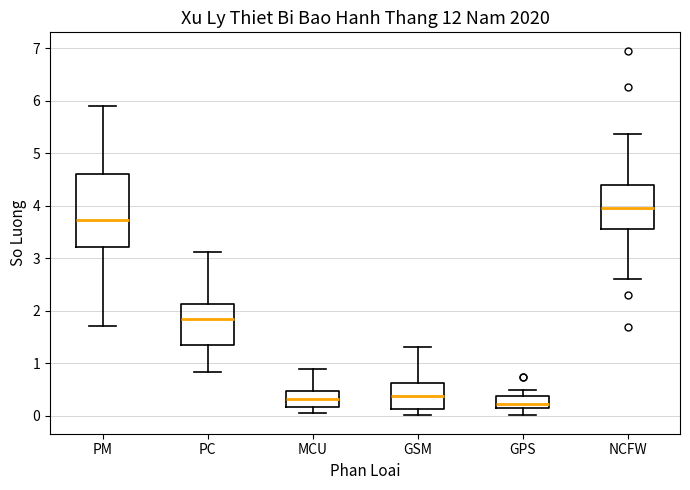

Which box is the tallest, from its lower edge to its upper edge?

PM